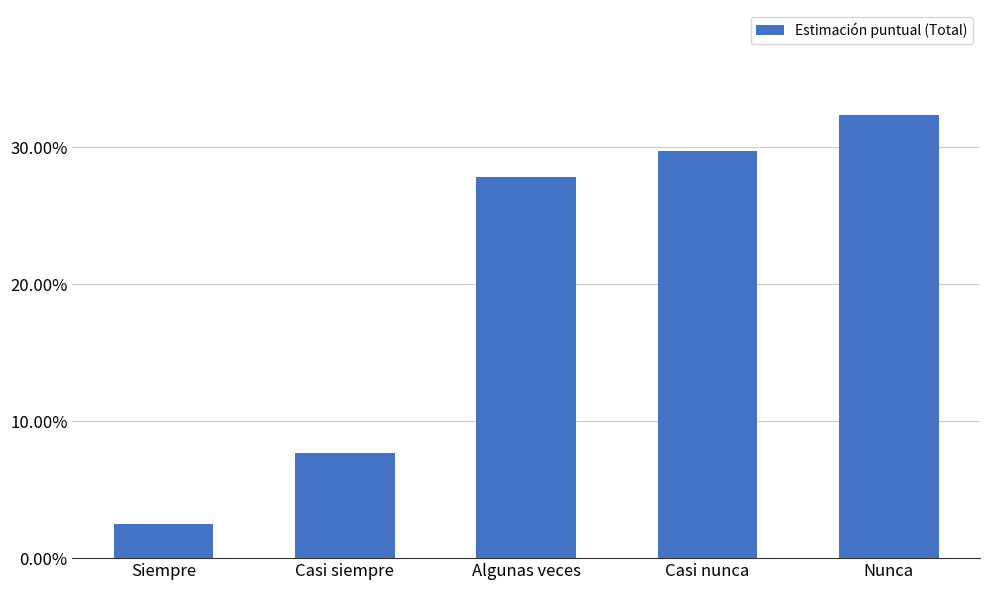

Are the bars horizontal?

No